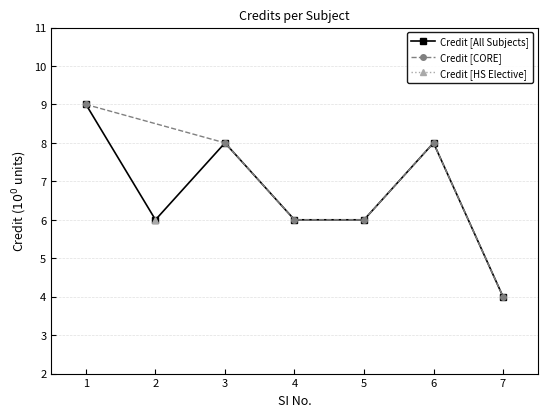

At which label is the value closest to 6?

2